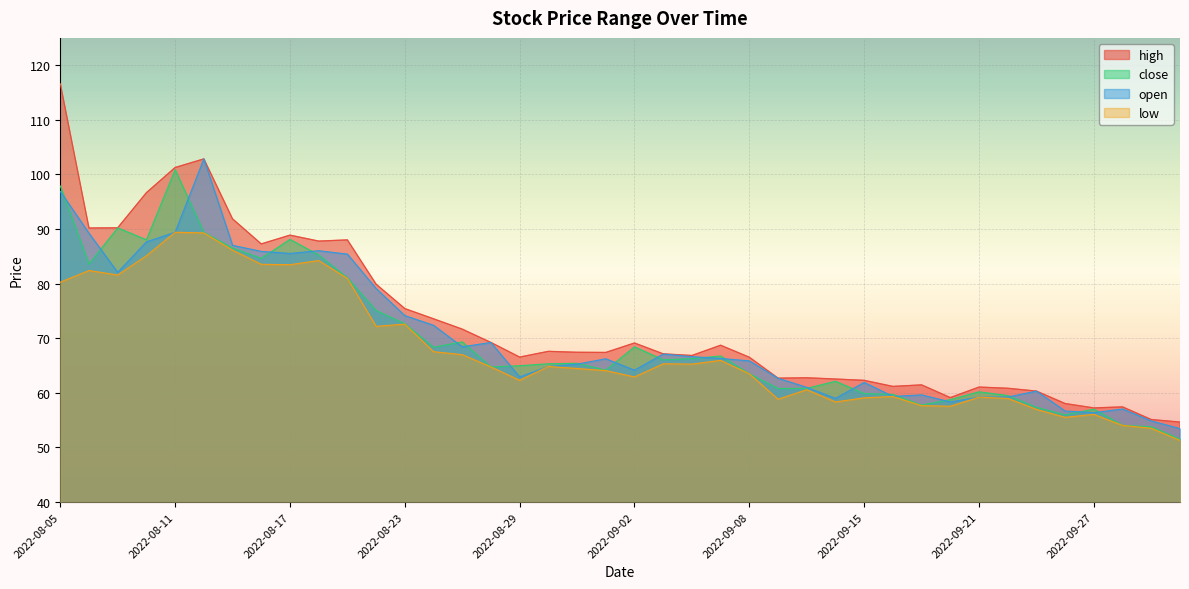

True or false: close and low intersect in this chart.

False